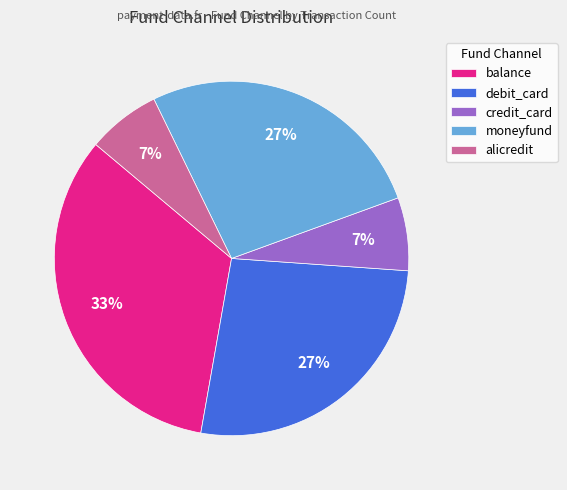

Approximately how many times larger is the value at debit_card compared to moneyfund?

1.0